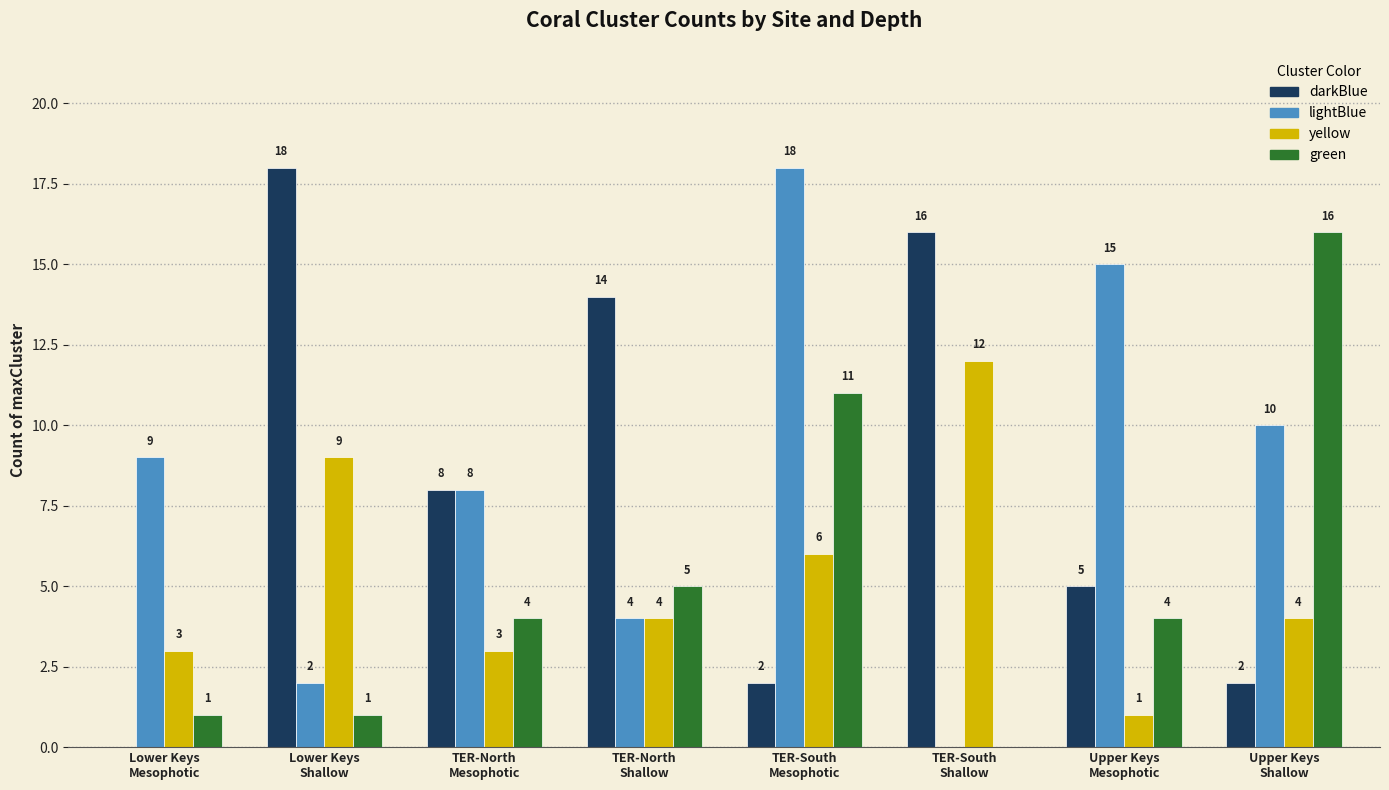

The green series shows 2 at TER-North
Mesophotic. True or false?

False